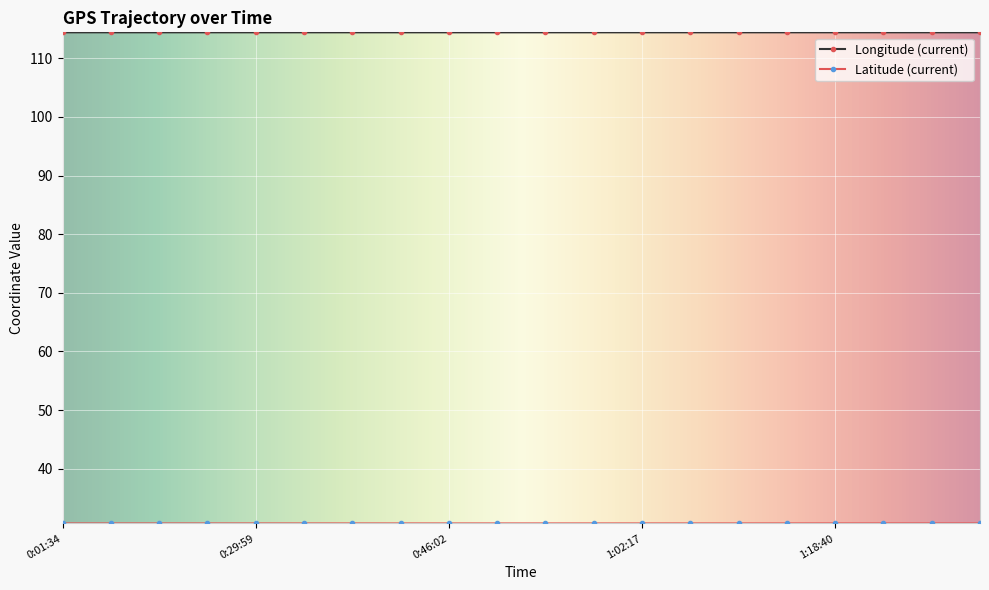

What is the value of the Longitude (current) point at the 20th from the left?

114.4